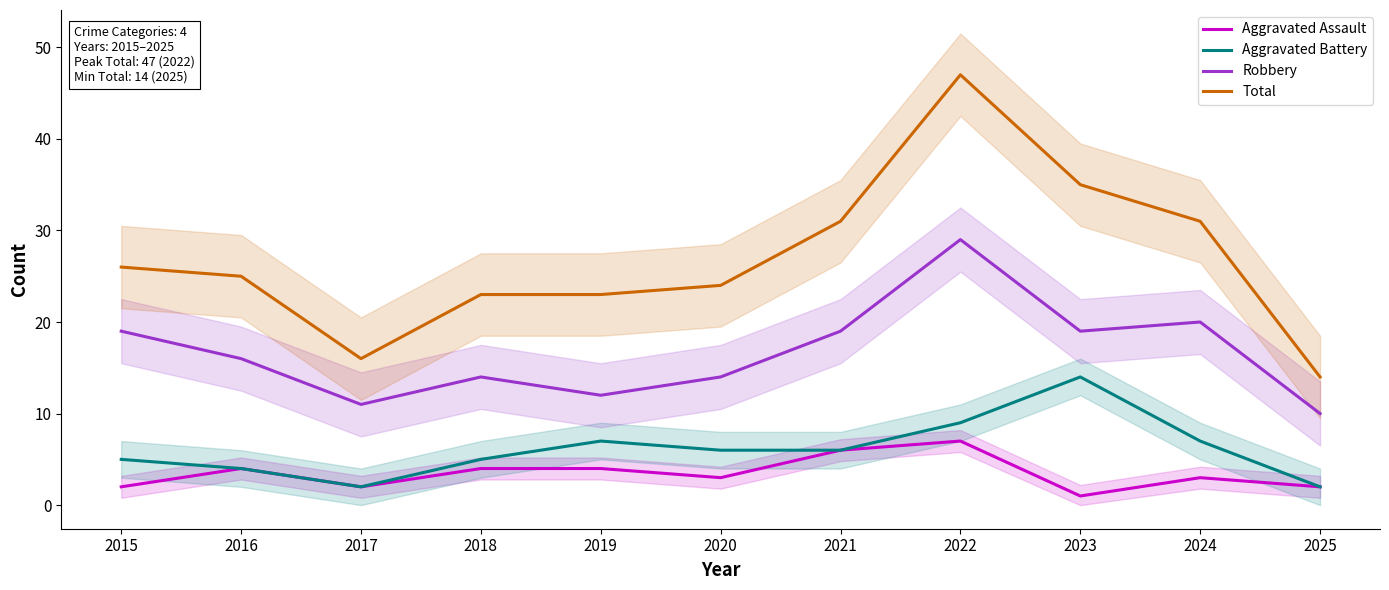

Rank the series at 2020 from highest to lowest value.

Total, Robbery, Aggravated Battery, Aggravated Assault